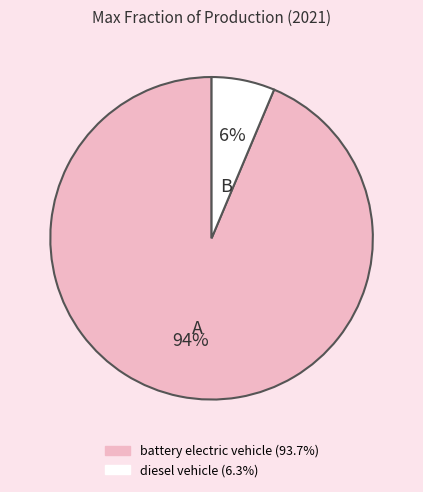

Which slice represents more than half of the pie?

battery electric vehicle